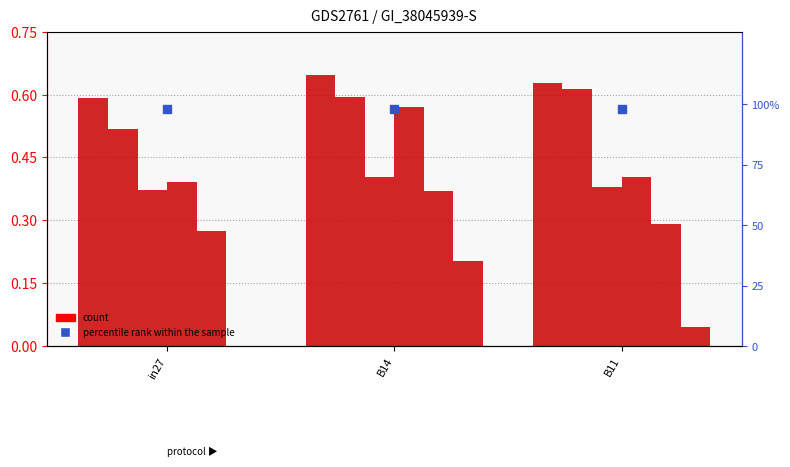

At which category is the sum across all series the highest?

B14